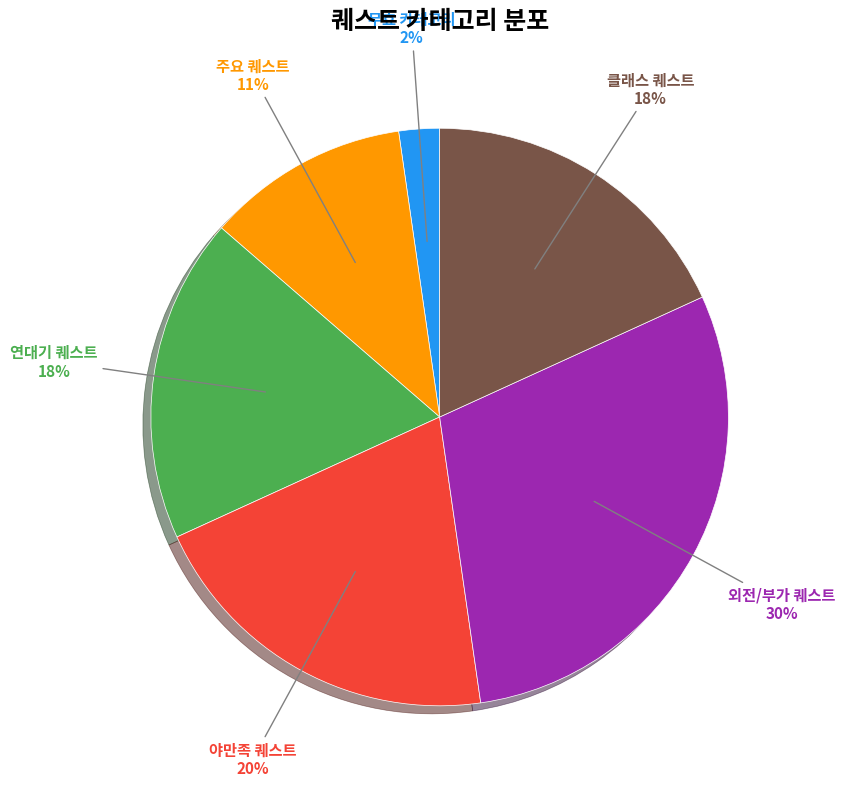

How many segments does this pie chart have?

6